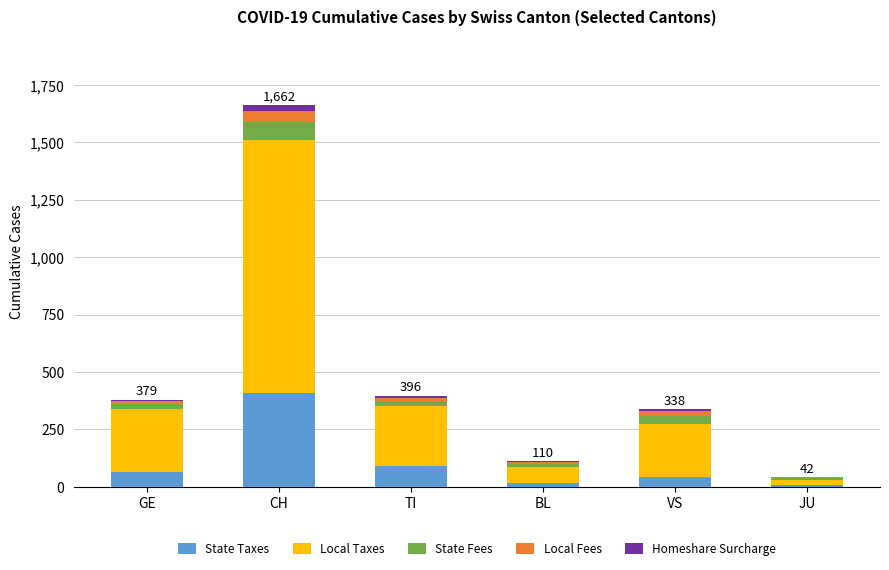

Count the number of categories in the chart.

6